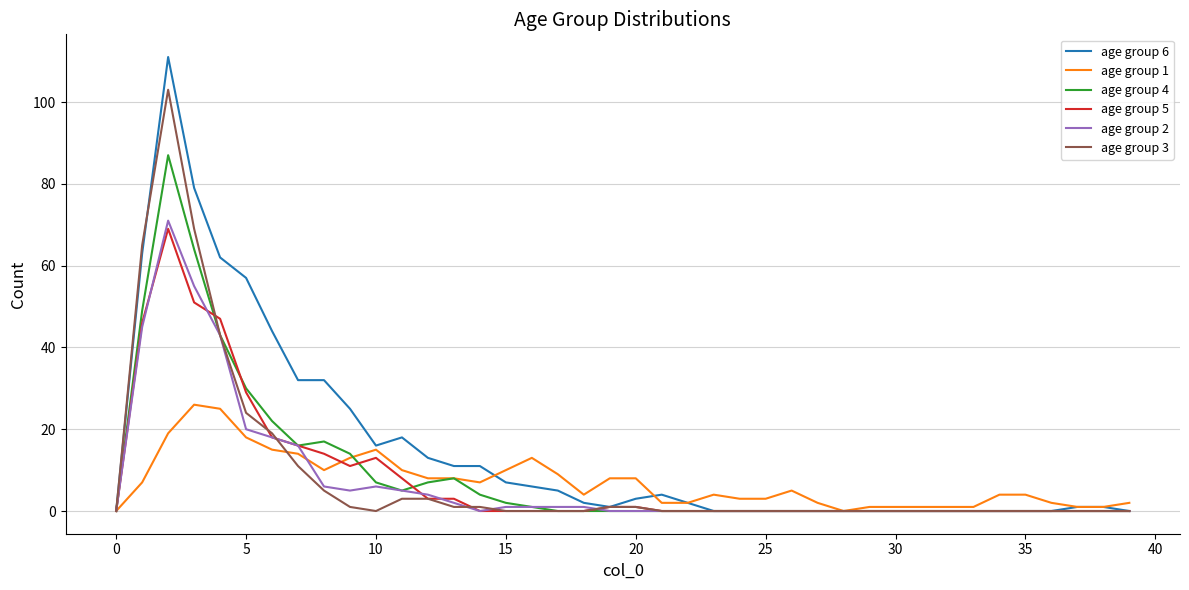

Which series has the largest total across all categories?

age group 6